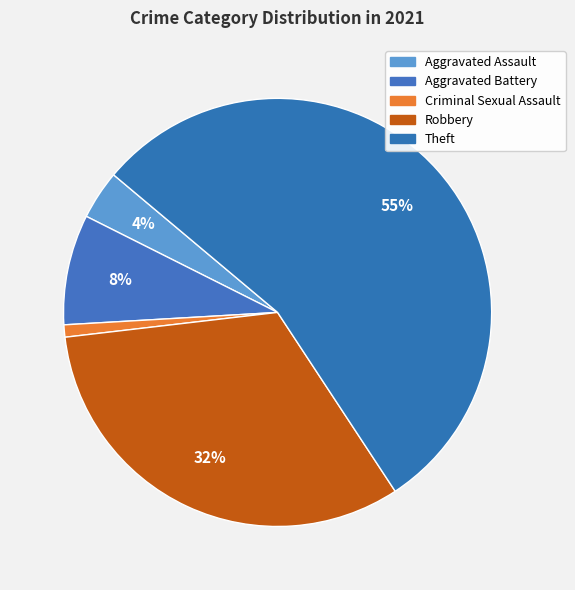

To the nearest percent, what percentage of the pie is Aggravated Assault?

4%